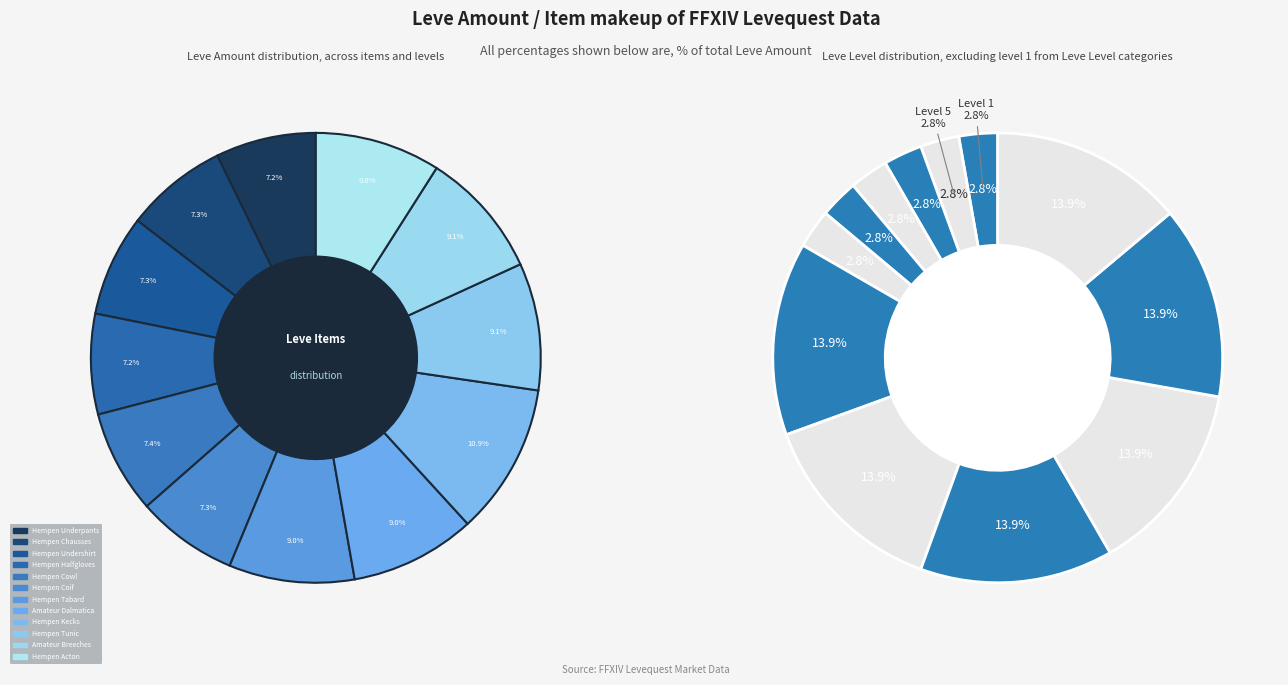

Does Hempen Chausses represent more than half of the total?

No